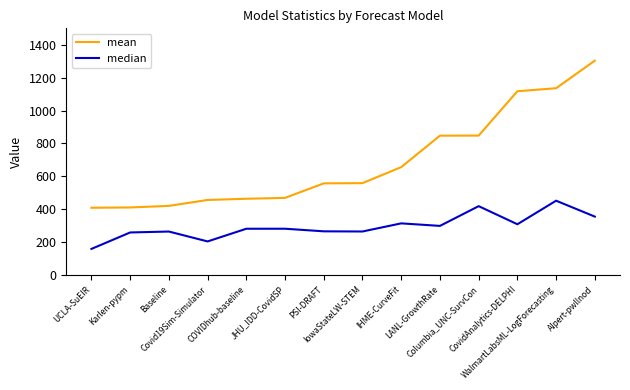

True or false: mean and median intersect in this chart.

False